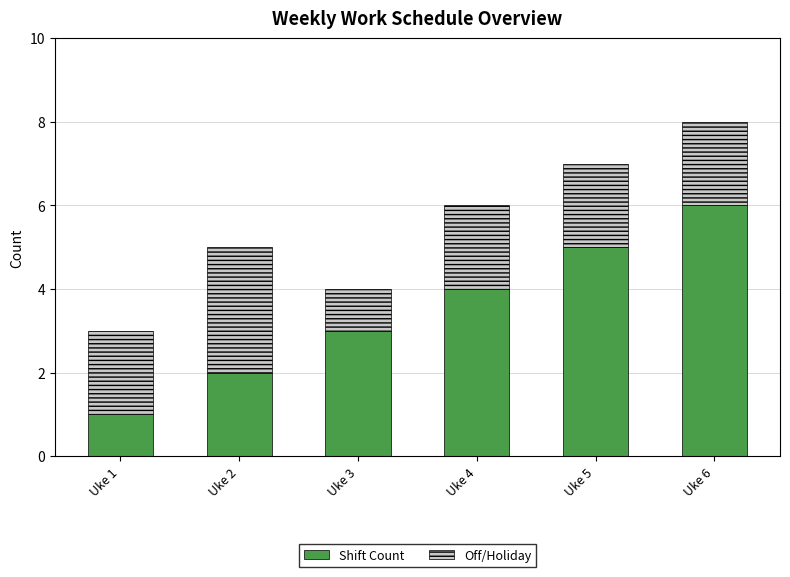

How many series are shown in this chart?

2